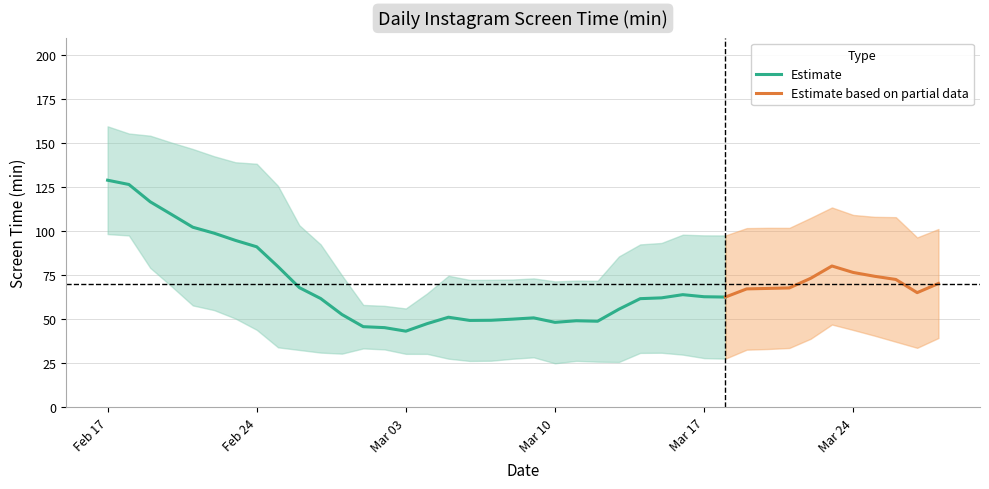

What is the highest value of the Estimate series?

129.0